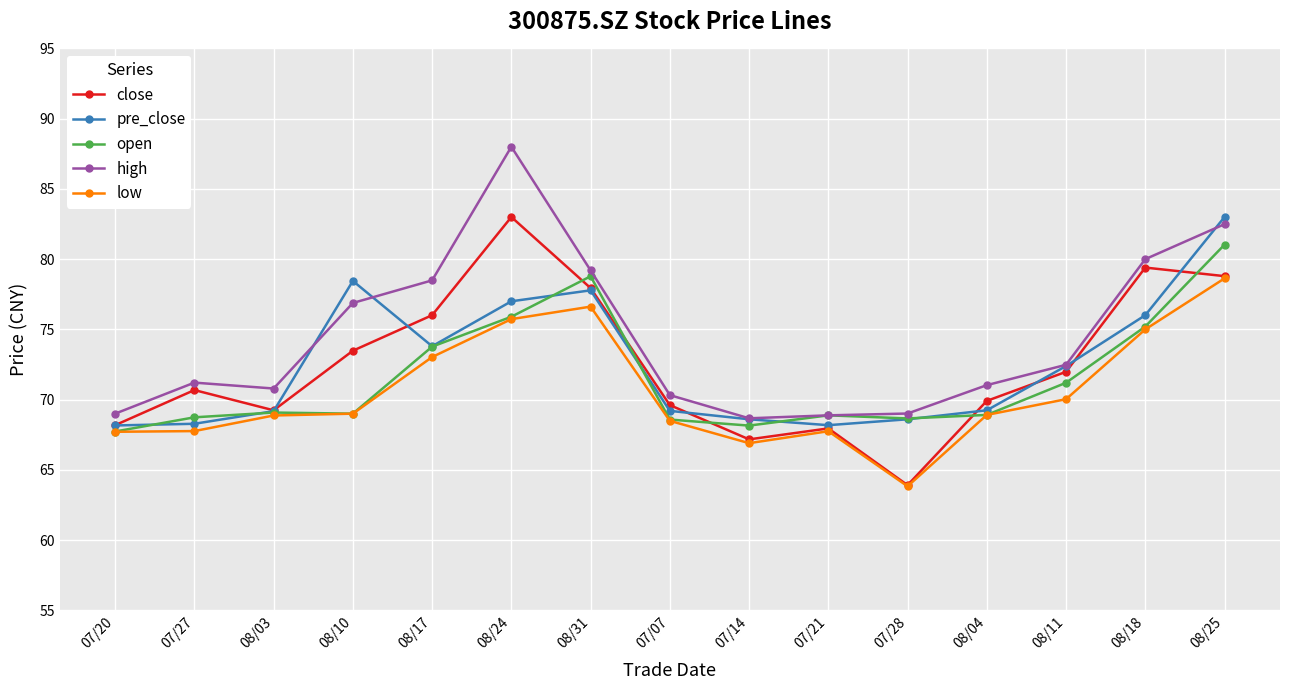

Between 08/24 and 07/21, which series saw the biggest shift?

high